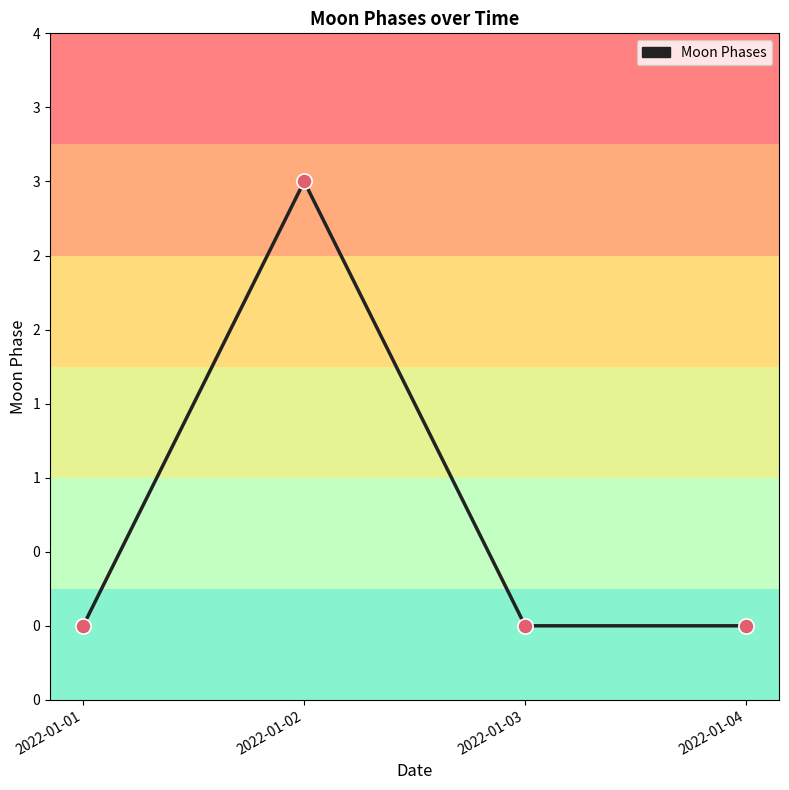

Between 2022-01-03 and 2022-01-04, which is larger?

2022-01-03